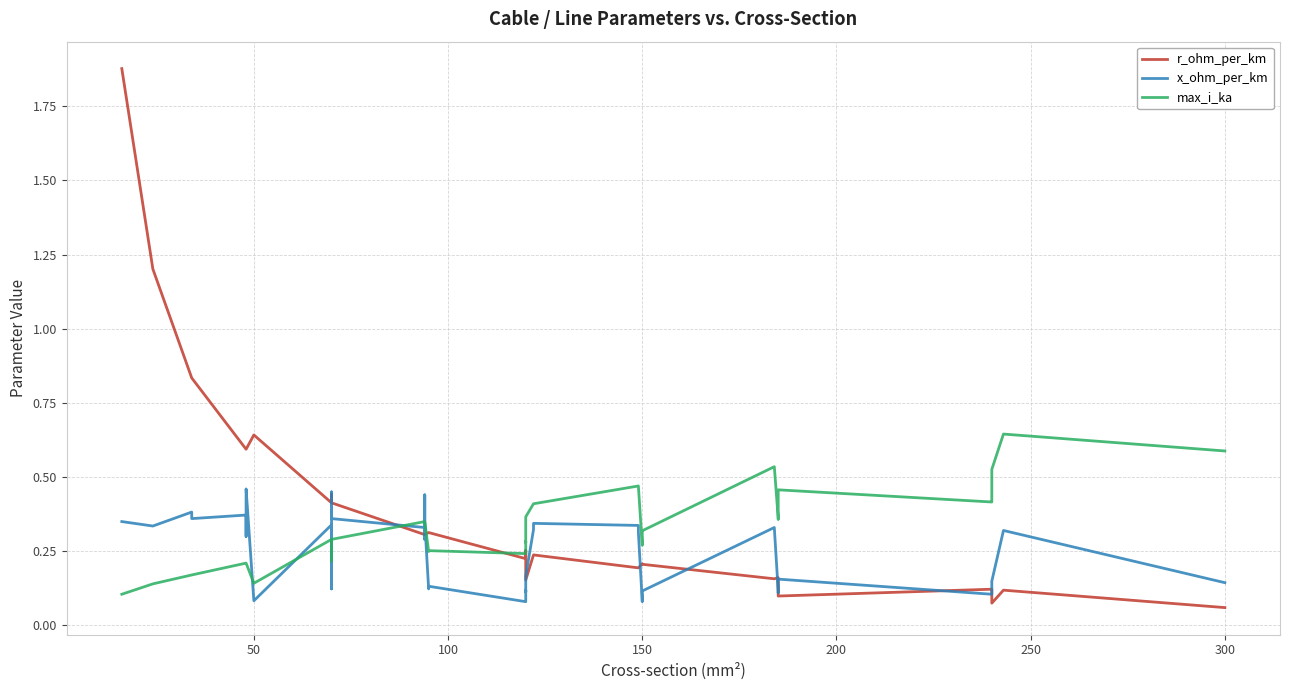

In x_ohm_per_km, how many points are lower than both neighbors (excluding endpoints)?

12